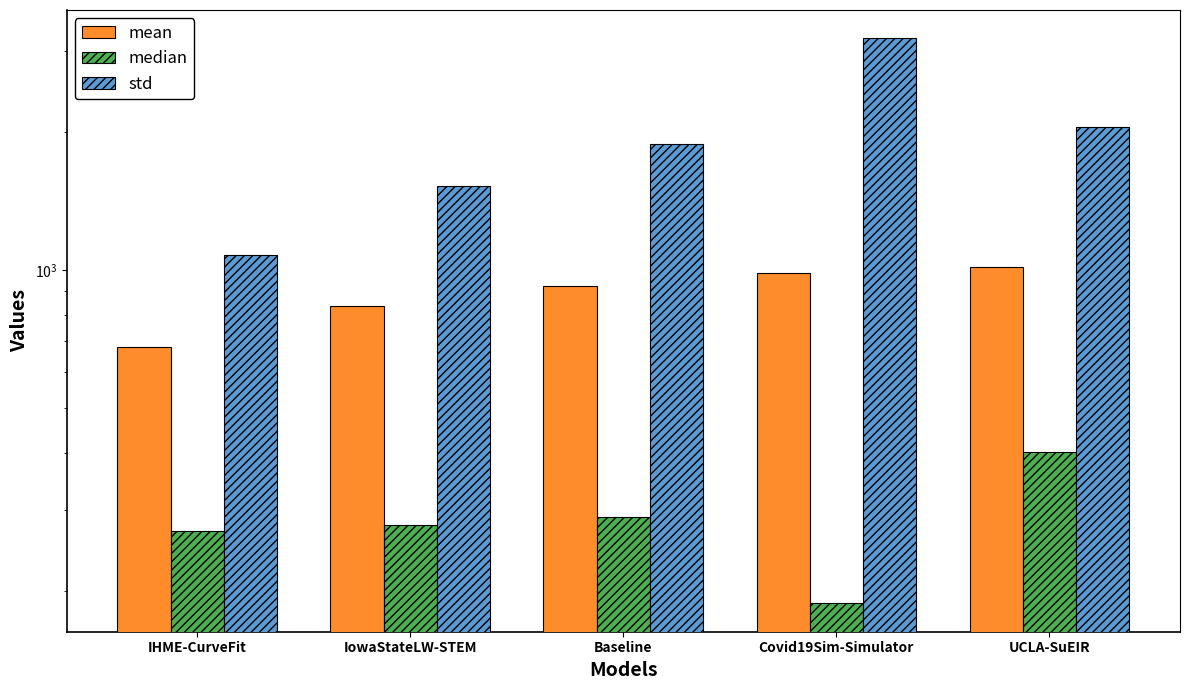

Rank the series at UCLA-SuEIR from highest to lowest value.

std, mean, median